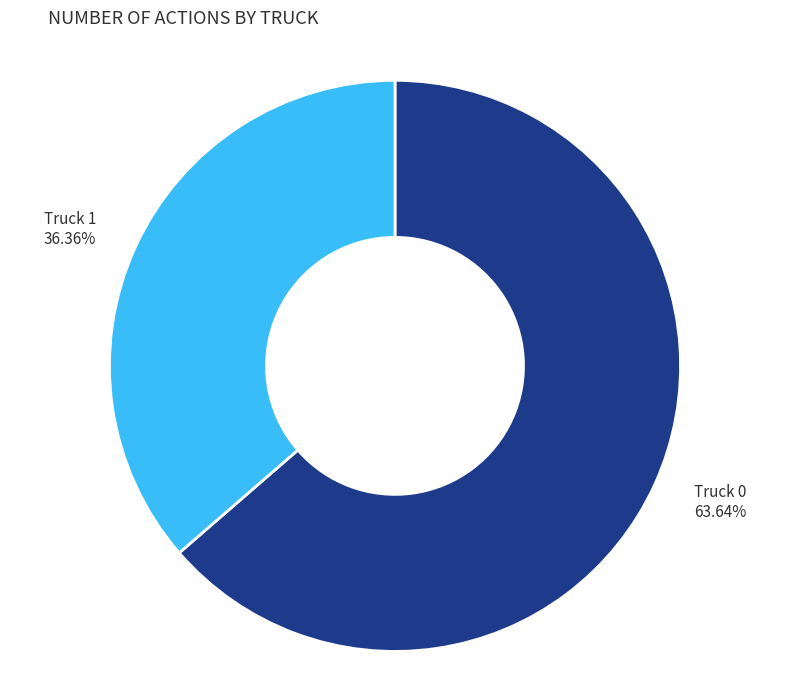

To the nearest percent, what is the average slice percentage?

50%